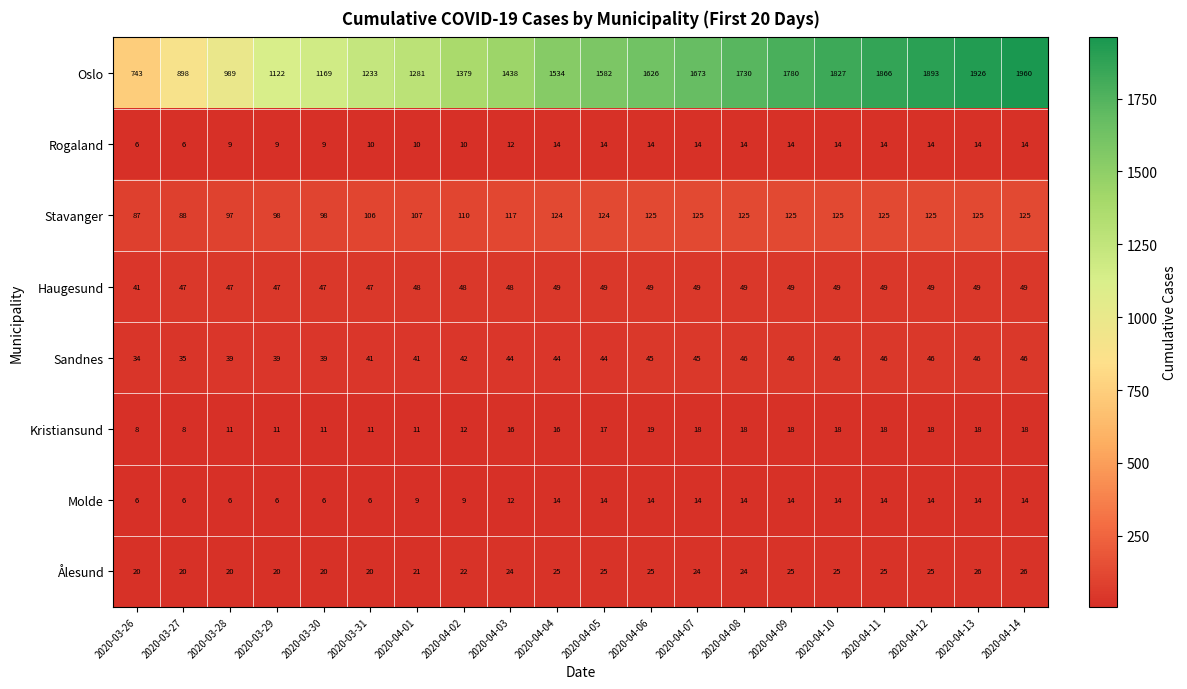

What is the difference between the Oslo values at 2020-04-06 and 2020-04-09?

154